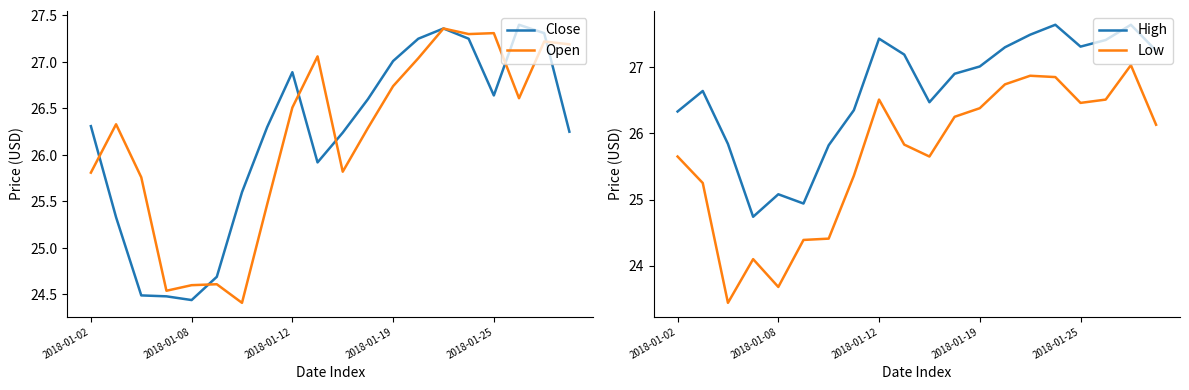

Is it true that Open equals 26.5 at 2018-01-12?

True